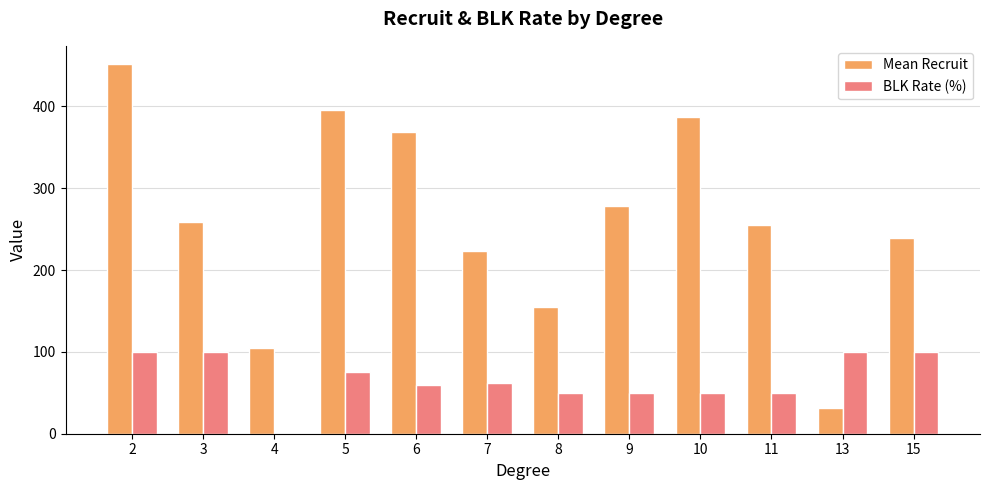

Which series has the largest range (max minus min)?

Mean Recruit